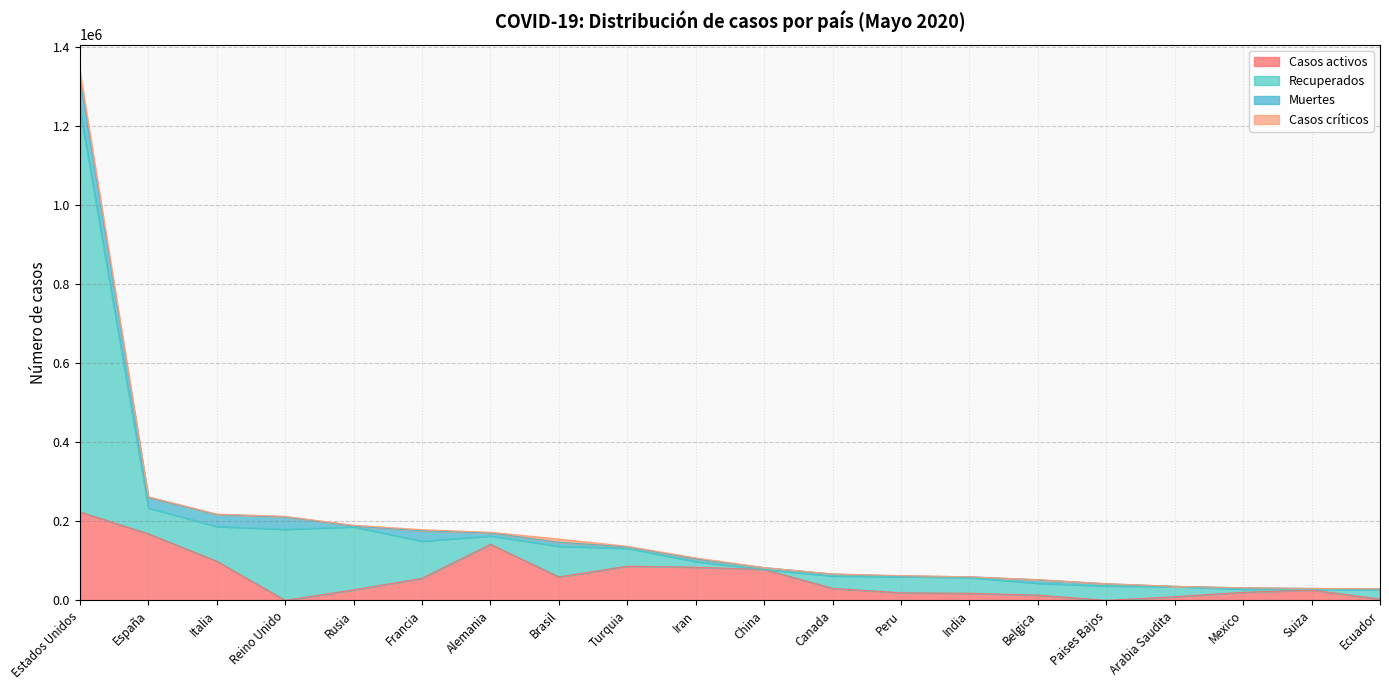

Where does the Recuperados series first go above 98150?

Estados Unidos